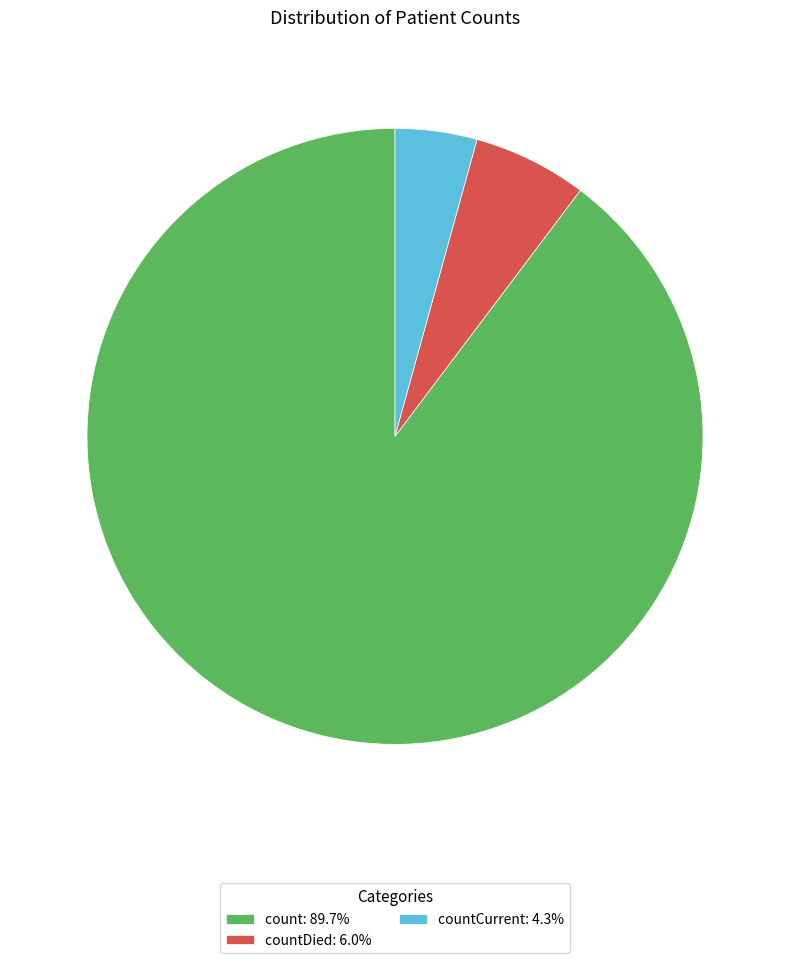

Do count: 89.7% and countCurrent: 4.3% together represent more than half of the pie?

Yes